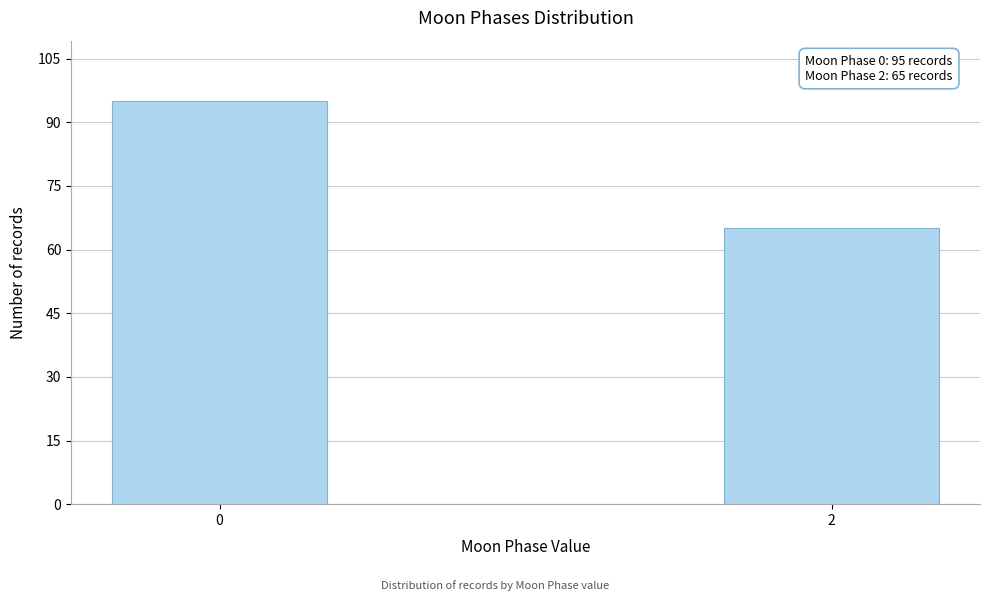

Reading right to left, what are all the values shown in this chart?

2=65	0=95